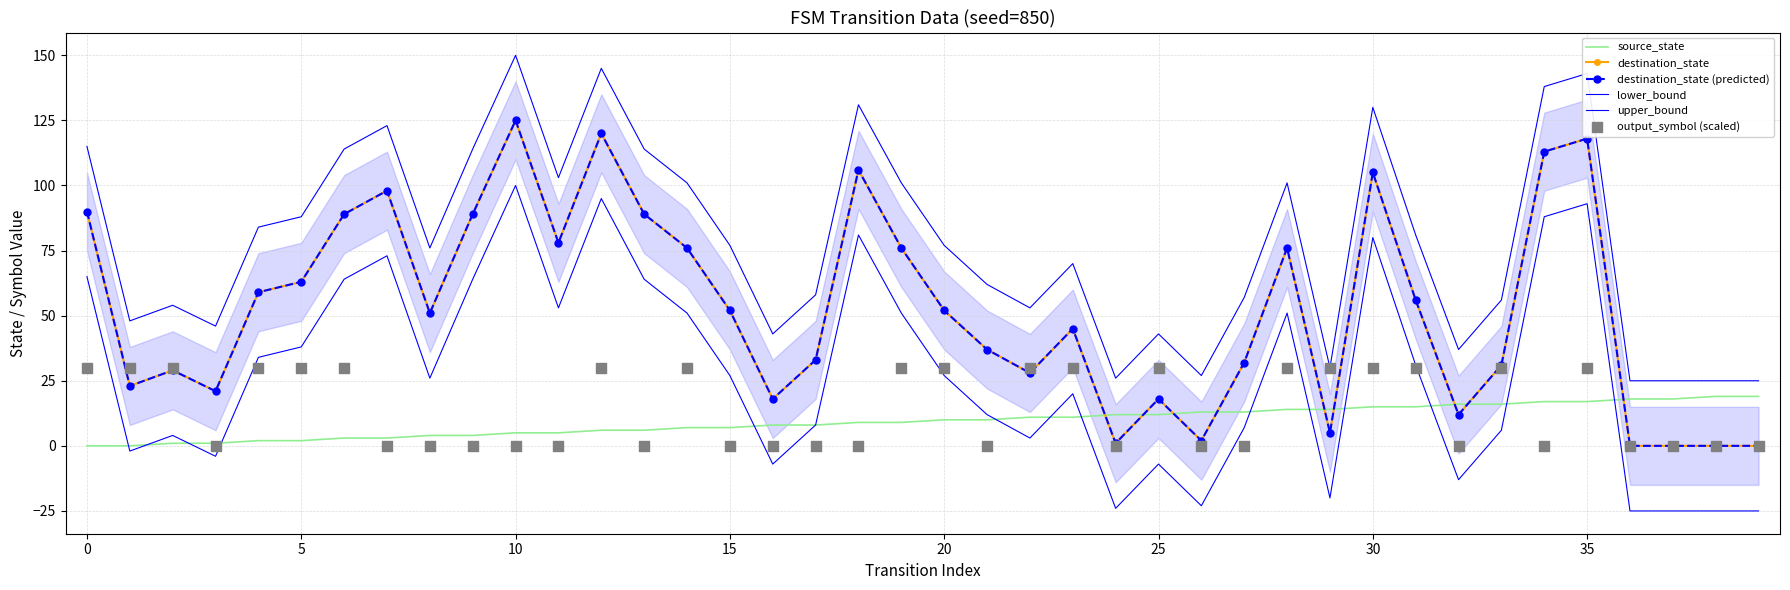

Which series reaches the minimum Y coordinate?

lower_bound